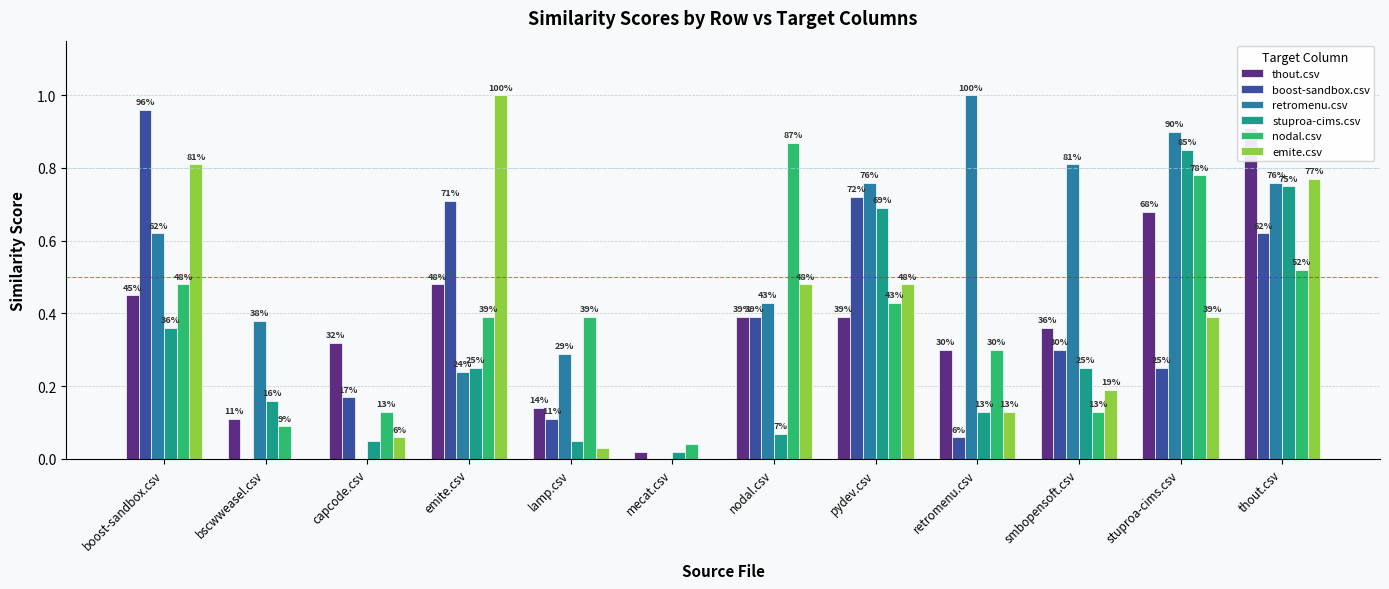

At retromenu.csv, list the series in order from smallest to largest.

boost-sandbox.csv, stuproa-cims.csv, emite.csv, thout.csv, nodal.csv, retromenu.csv